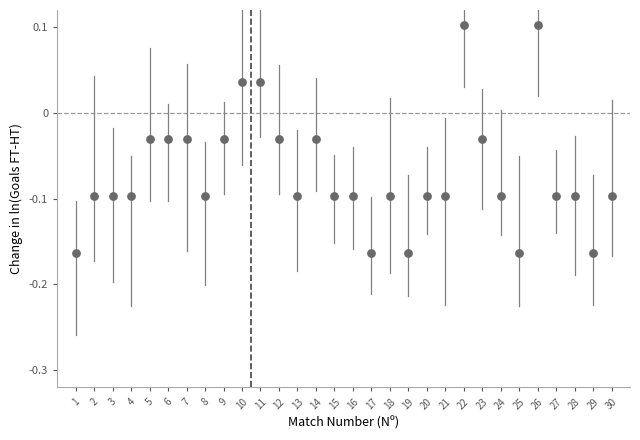

What is the range of Y values (max minus min)?

0.3